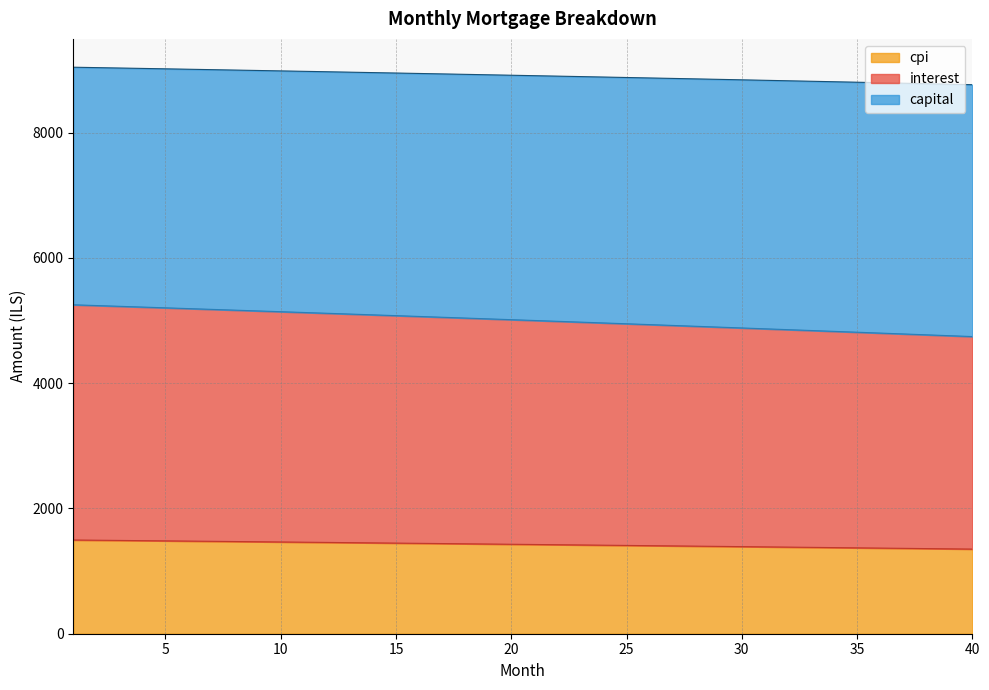

True or false: capital and cpi intersect in this chart.

False